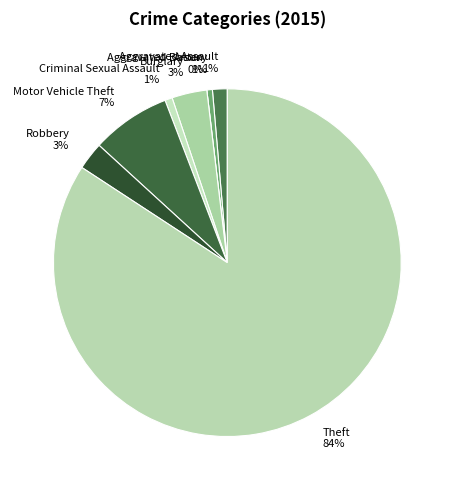

How many slices are in this pie chart?

8